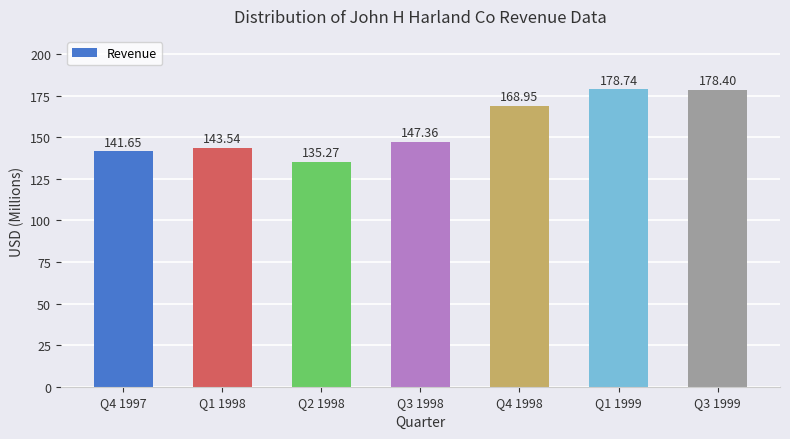

What is the label of the 3rd bar from the right?

Q4 1998